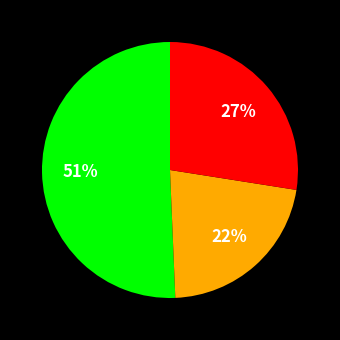

To the nearest percent, what is the average slice percentage?

33%